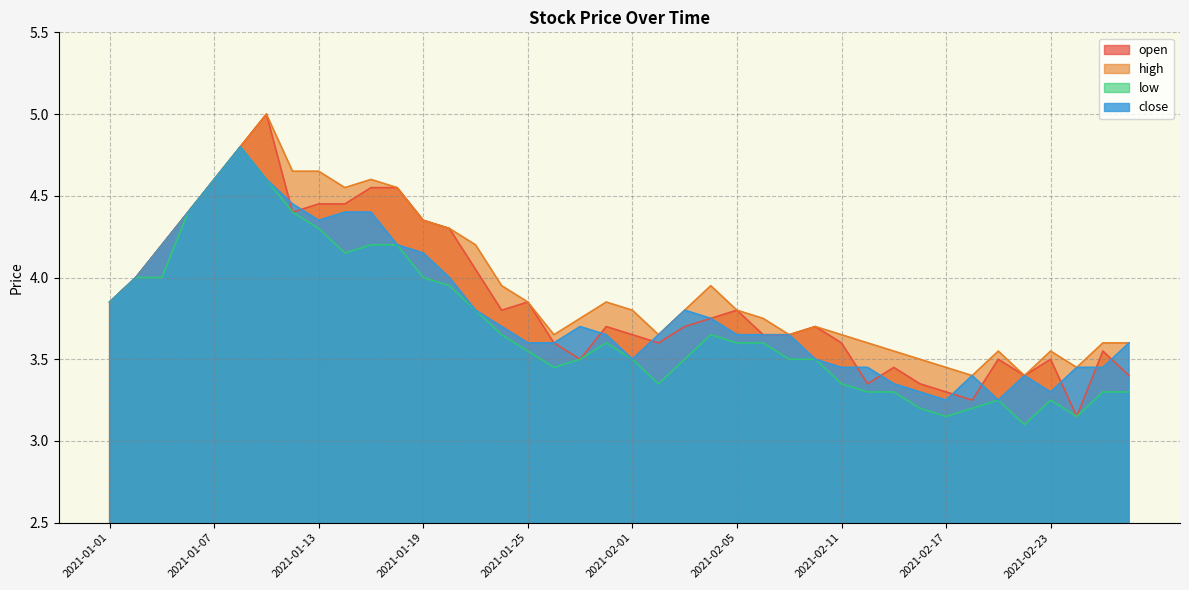

At which category does low reach its first local peak?

2021-01-08